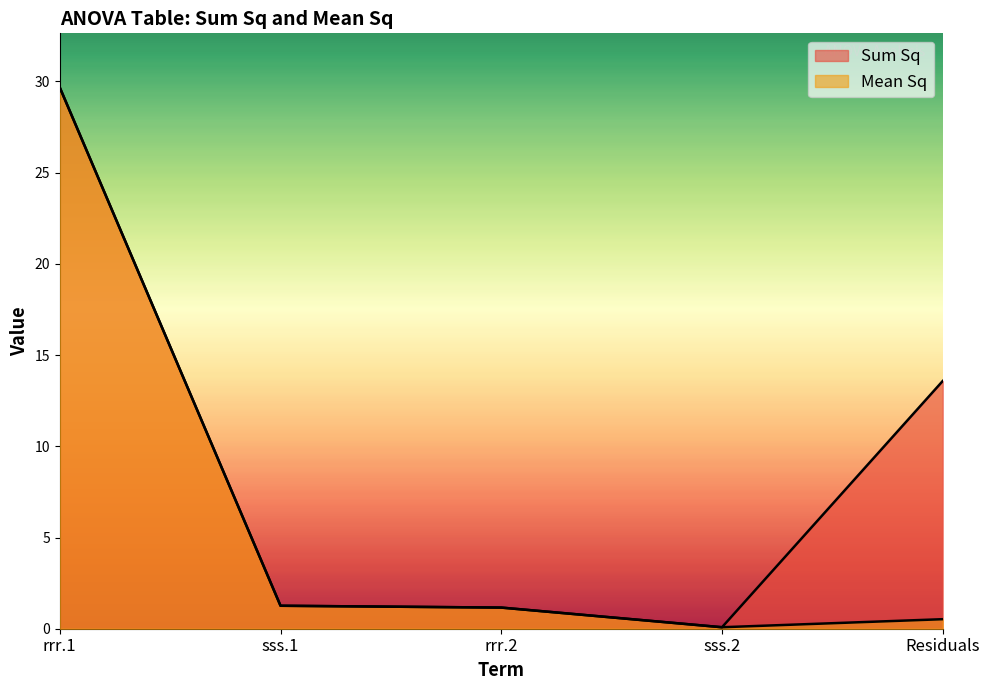

How many data points in Sum Sq are above 1?

4